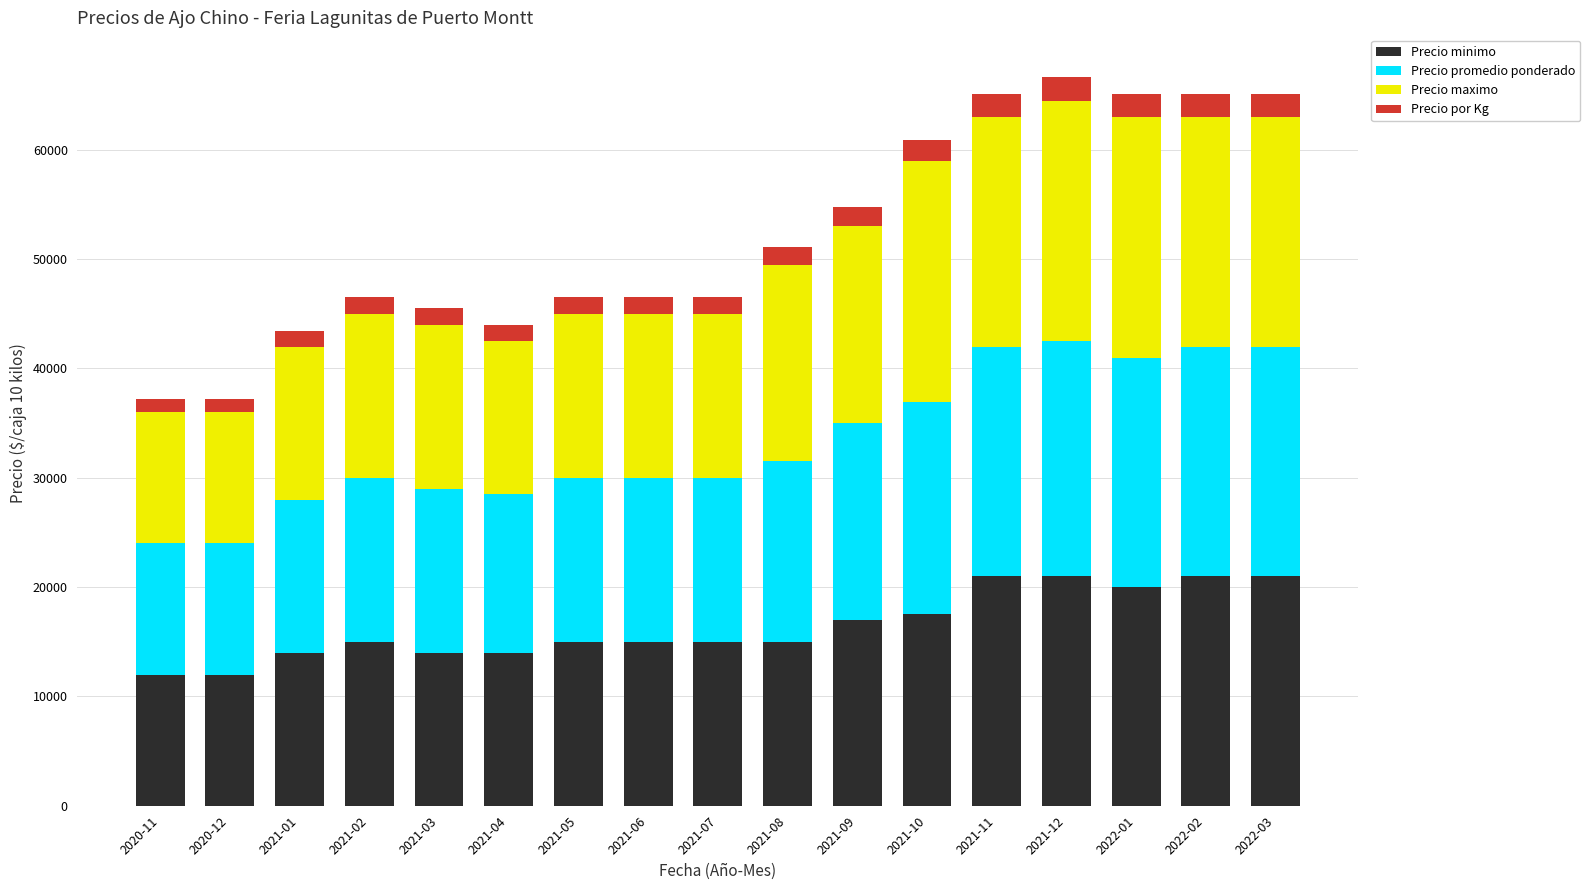

What is the maximum value for Precio minimo?

21000